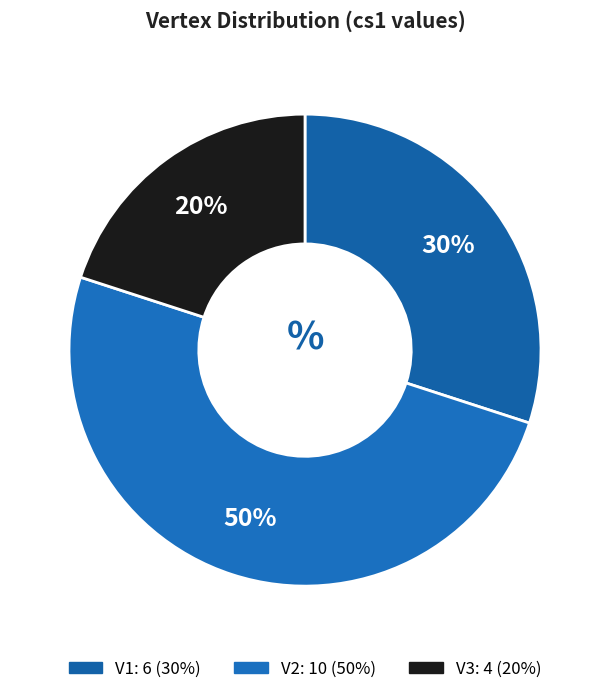

To the nearest percent, what is the difference between the V1 and V3 slice percentages?

10%